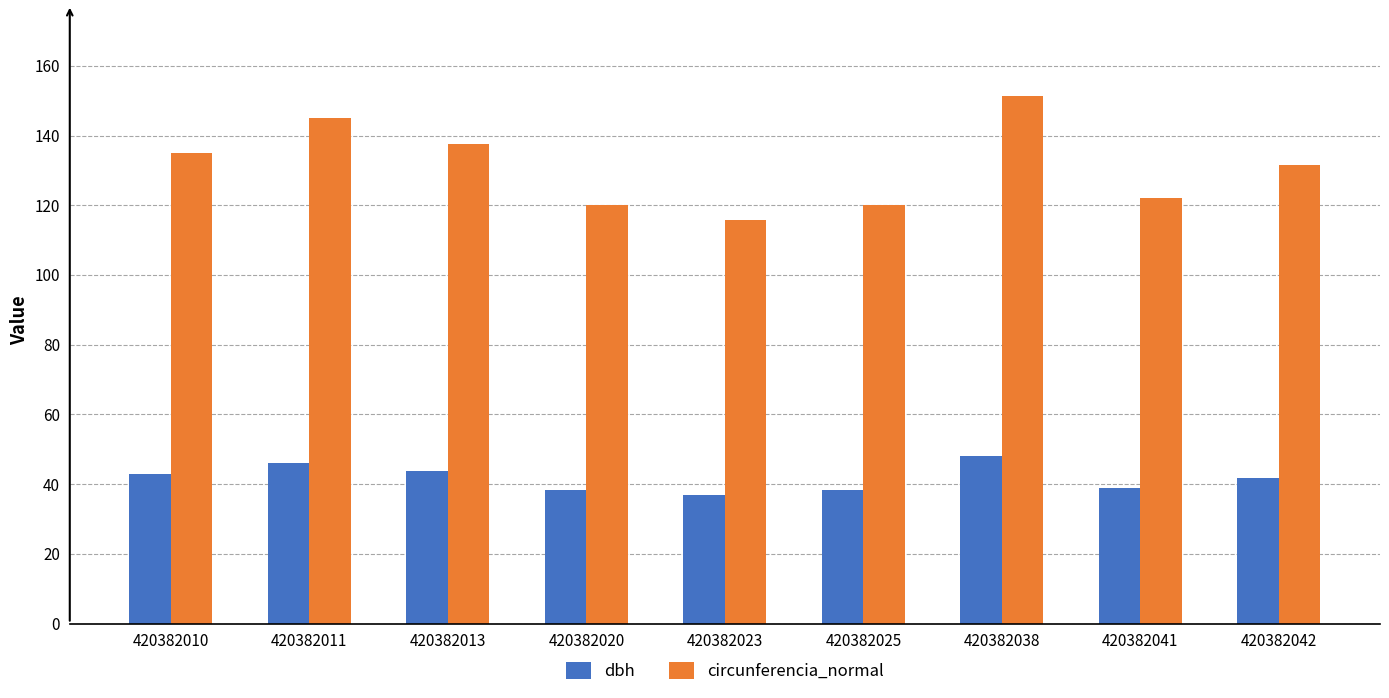

Which series has the largest range (max minus min)?

circunferencia_normal